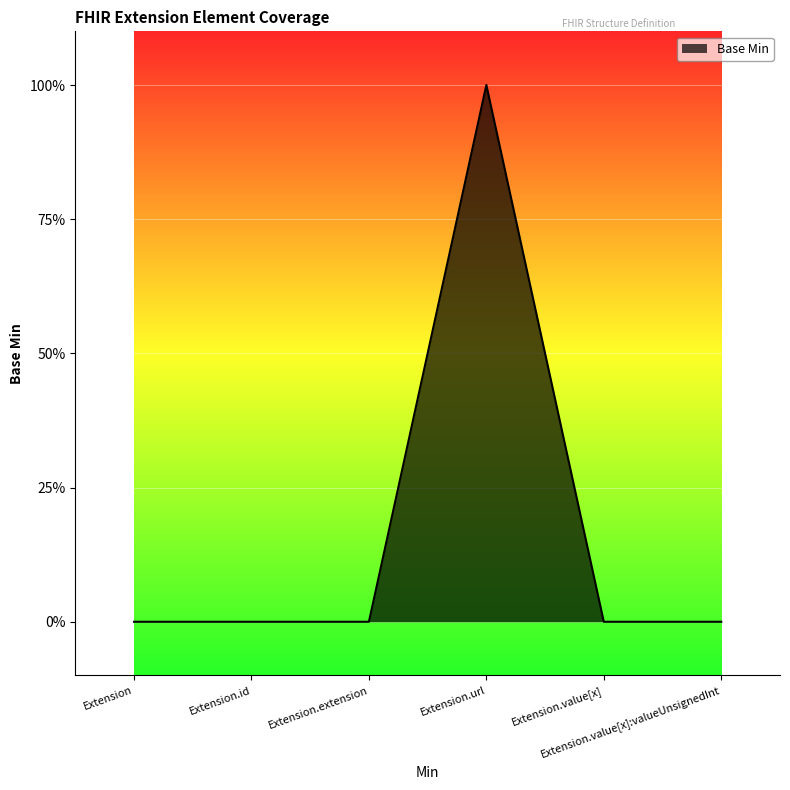

Count the values in the range 0 to 1.

6